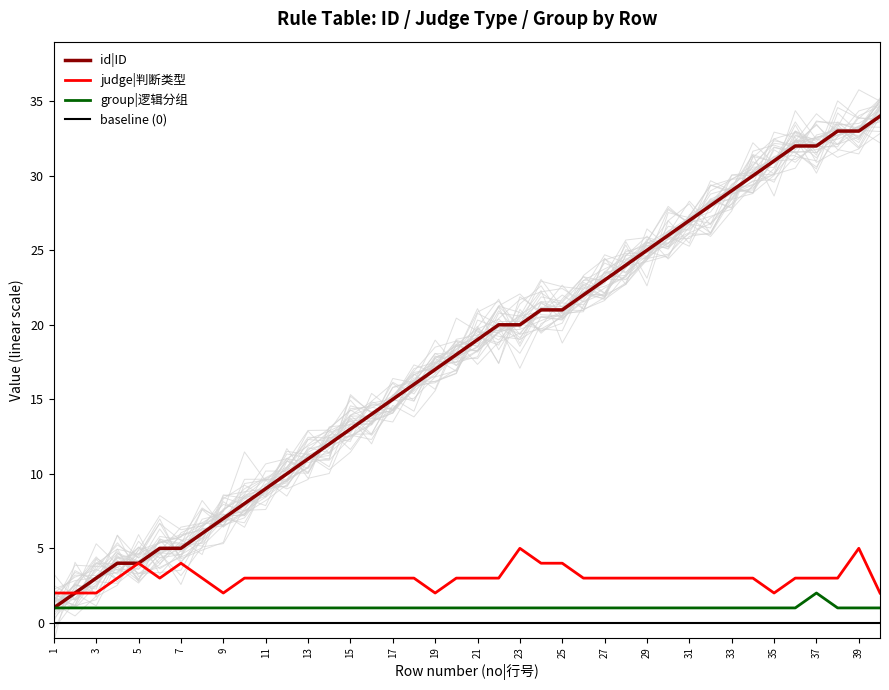

How many data points does each series have?

40